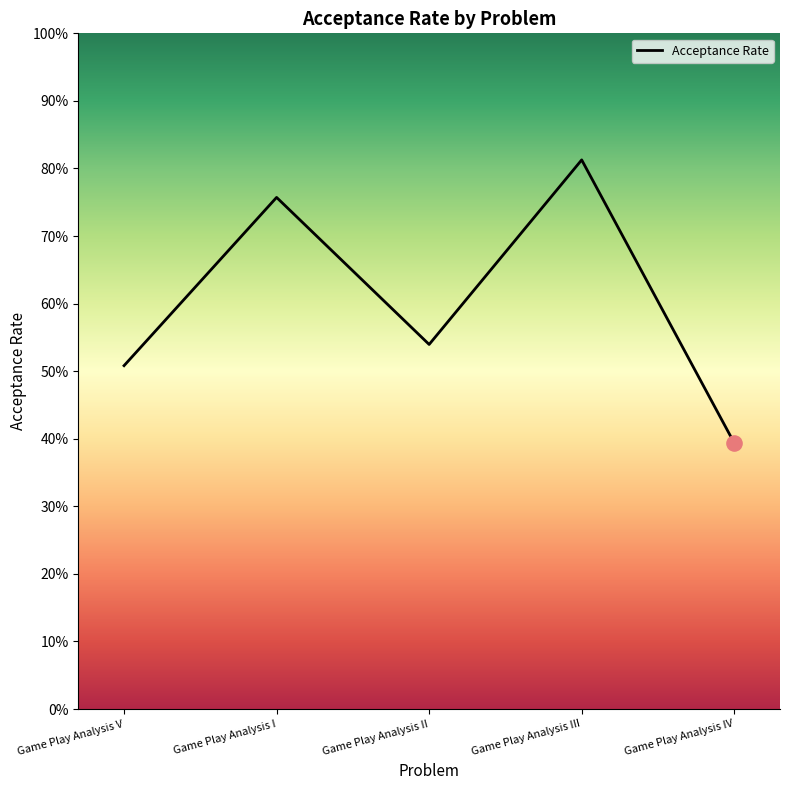

Between Game Play Analysis I and Game Play Analysis II, which is larger?

Game Play Analysis I